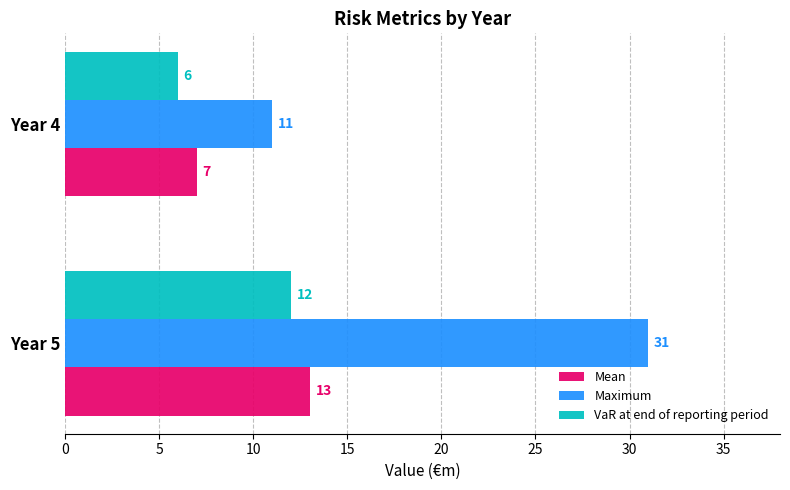

Which series has the widest spread of values?

Maximum